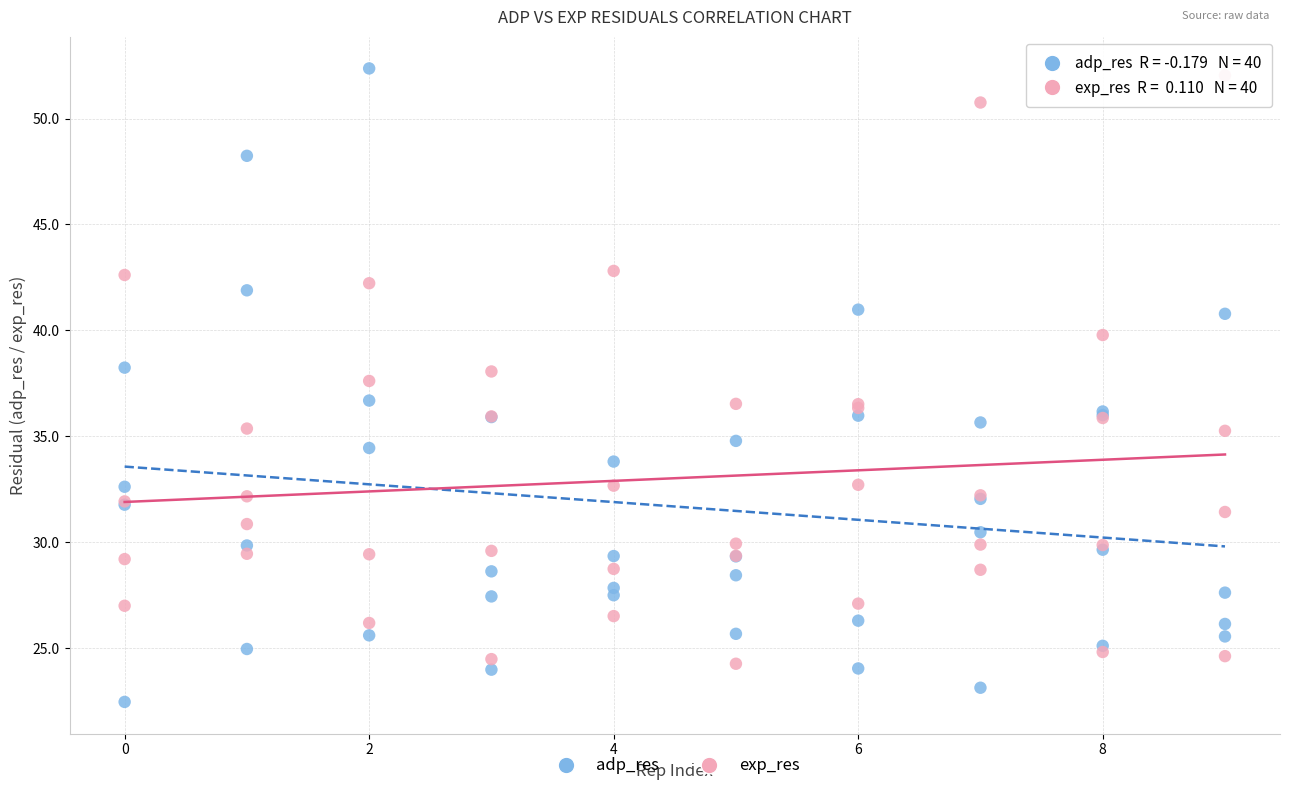

What are all the series names shown in the legend?

adp_res, exp_res